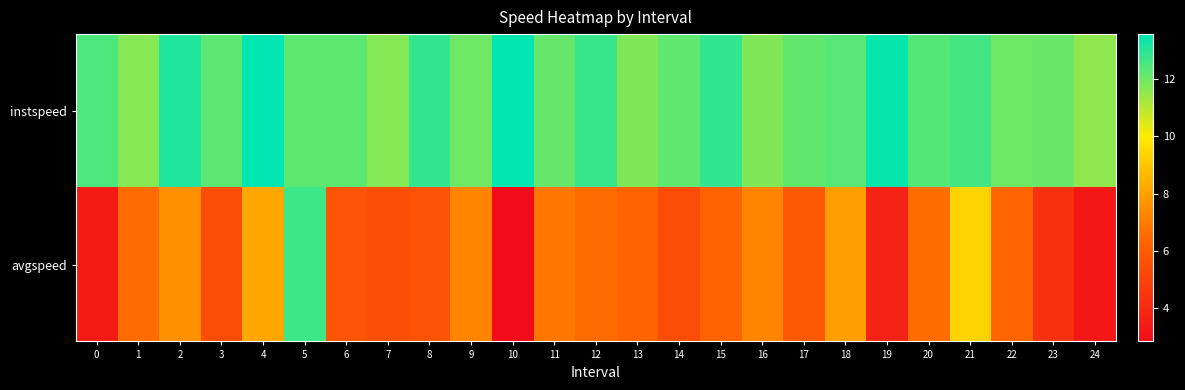

Between 22 and 20, which is larger?

20